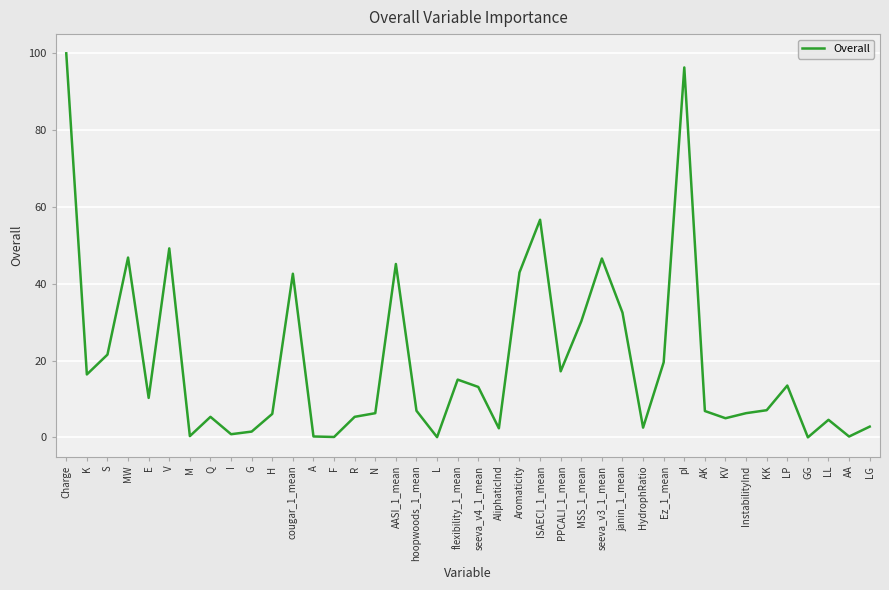

Which has a higher value, R or E?

E